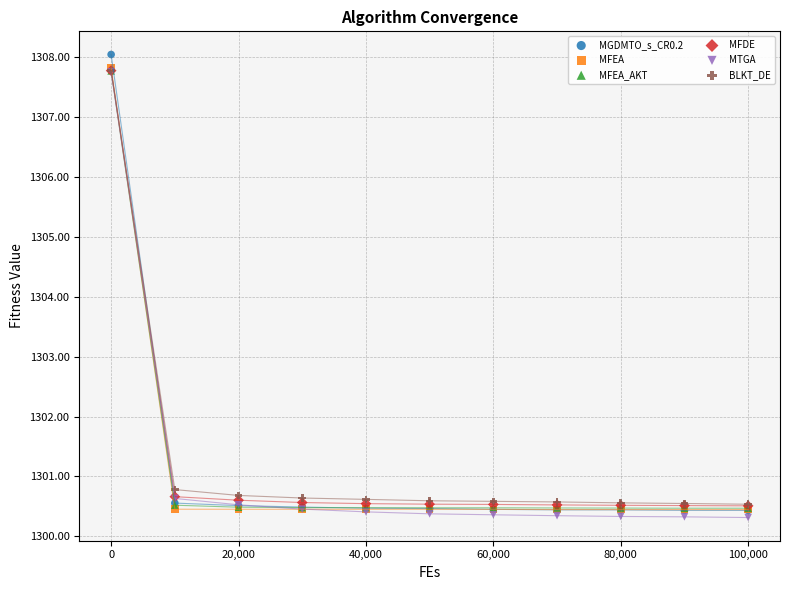

What are all the series names shown in the legend?

MGDMTO_s_CR0.2, MFEA, MFEA_AKT, MFDE, MTGA, BLKT_DE